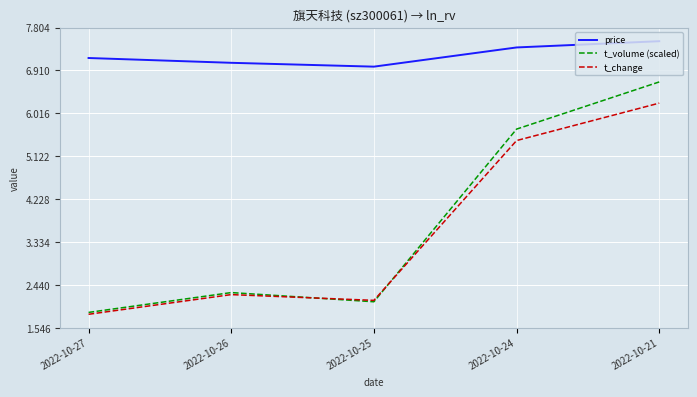

At which category is the sum across all series the highest?

2022-10-21